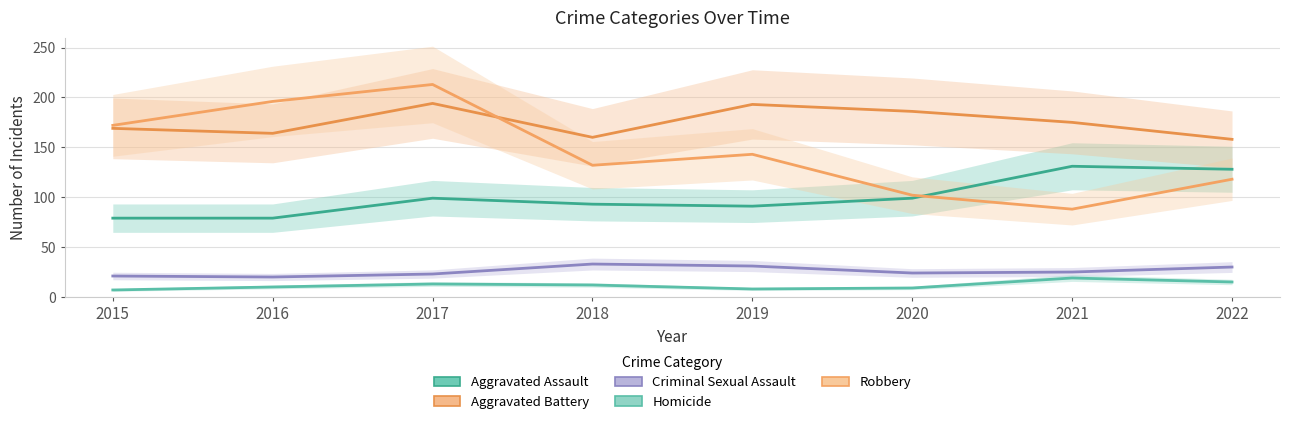

True or false: Aggravated Battery and Aggravated Assault cross at least once.

False